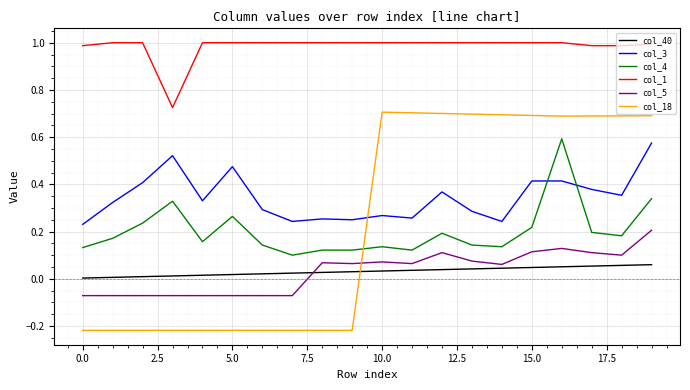

True or false: col_1 and col_3 intersect in this chart.

False